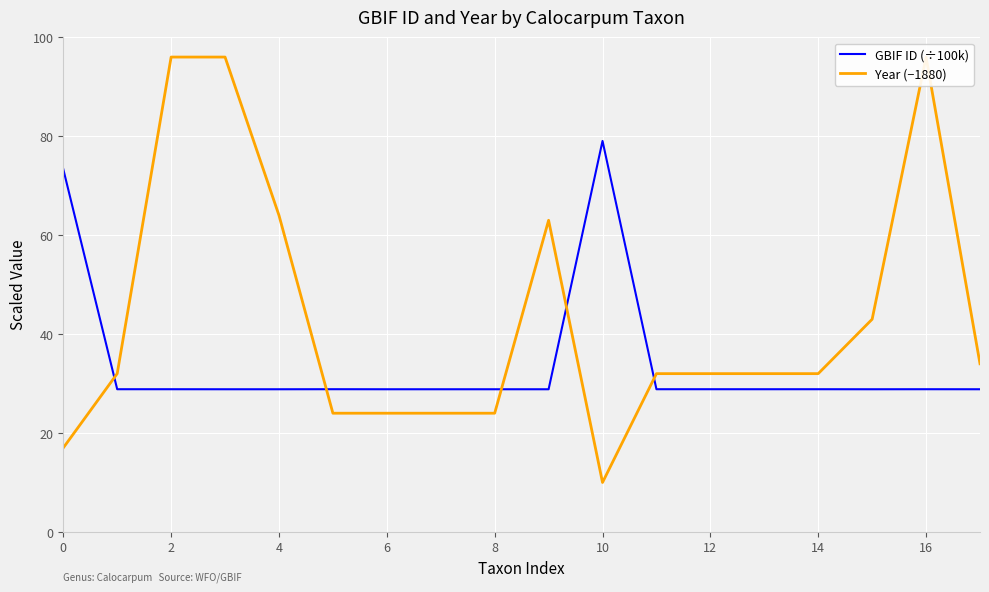

What is the maximum value for GBIF ID (÷100k)?

79.0